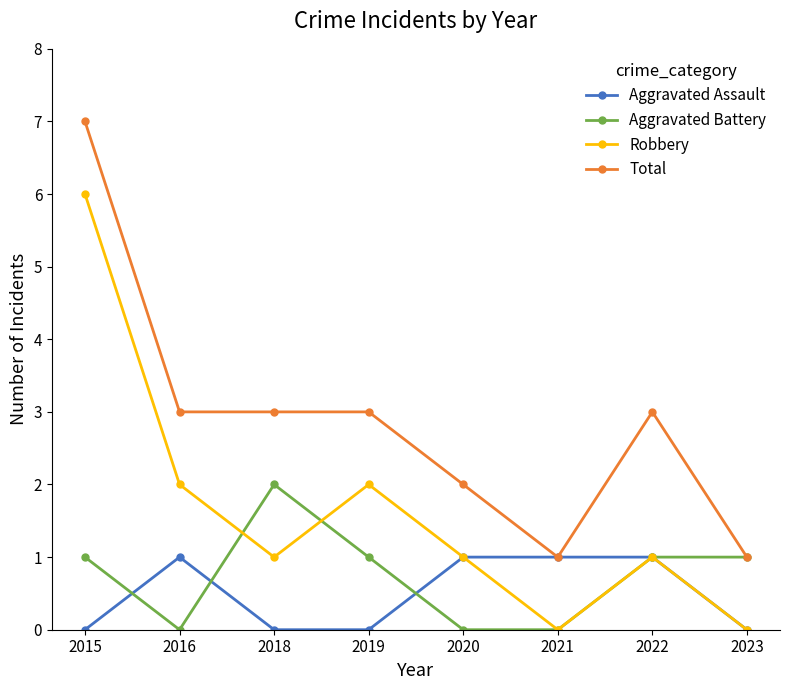

Which category has the highest value across all series?

2015